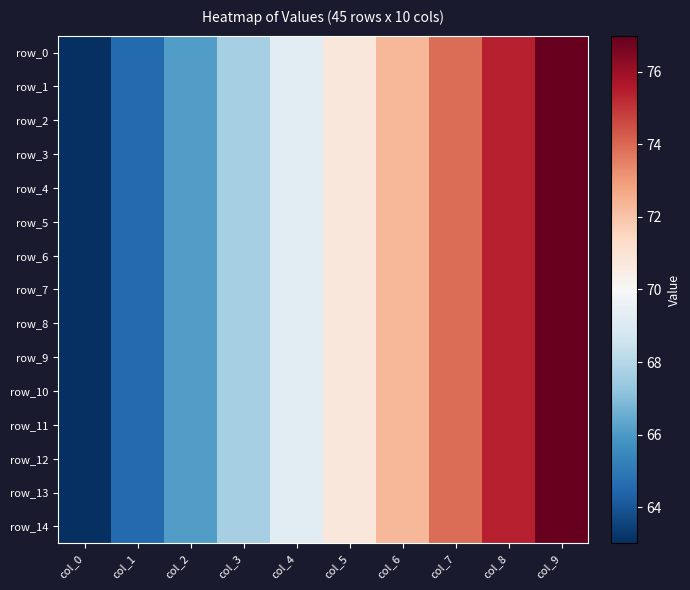

Is it true that row_2 equals 94.8 at col_4?

False